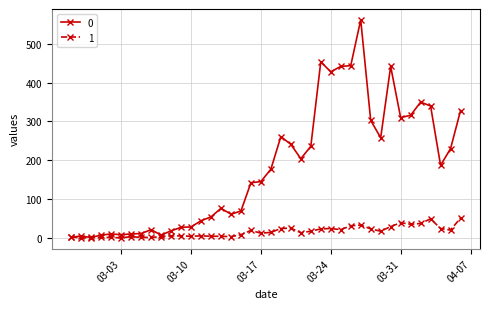

True or false: 0 has more than 1 points higher than both neighbors.

True